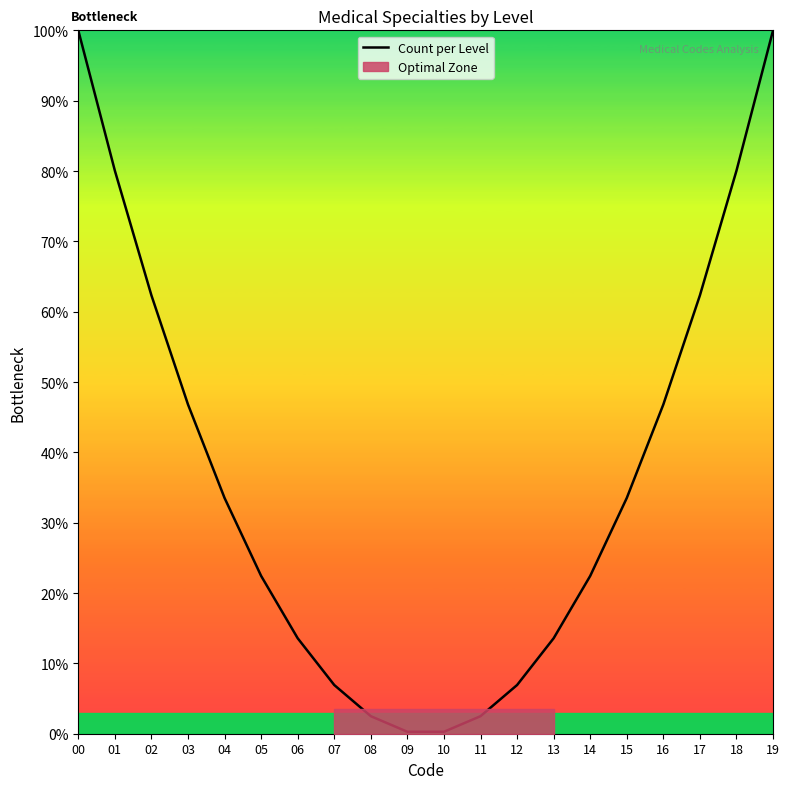

The value at 11 is 2.5. True or false?

True